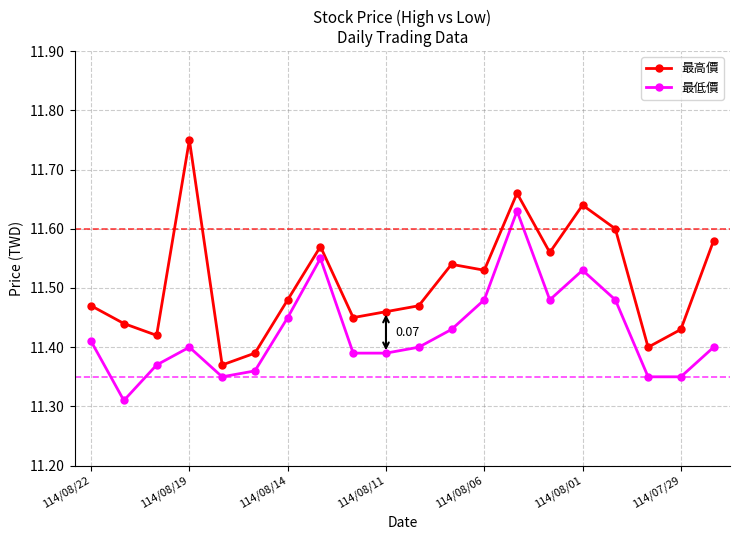

Which series has the widest spread of values?

最高價